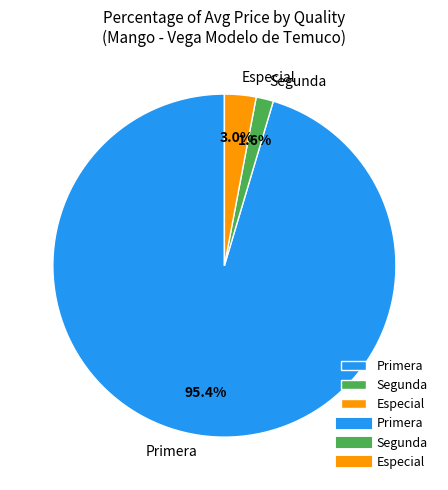

Which category has the smallest portion of the pie?

Segunda